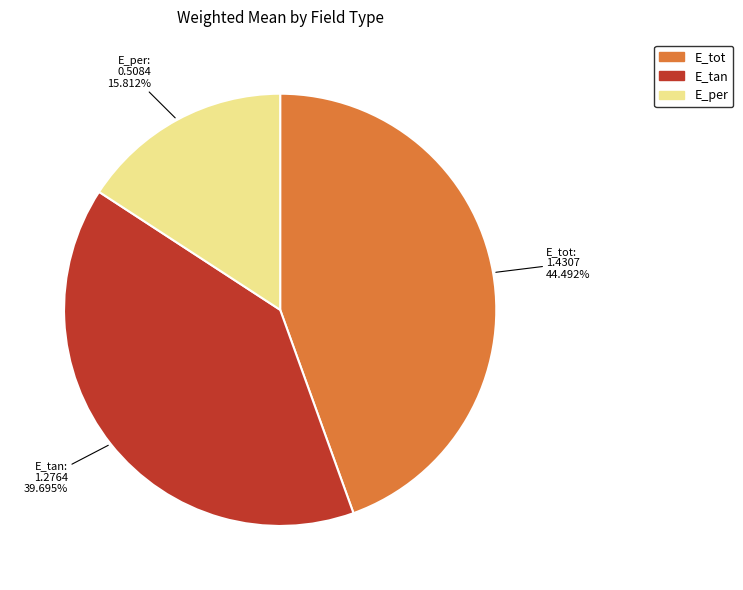

To the nearest percent, what percentage of the pie is E_per?

16%